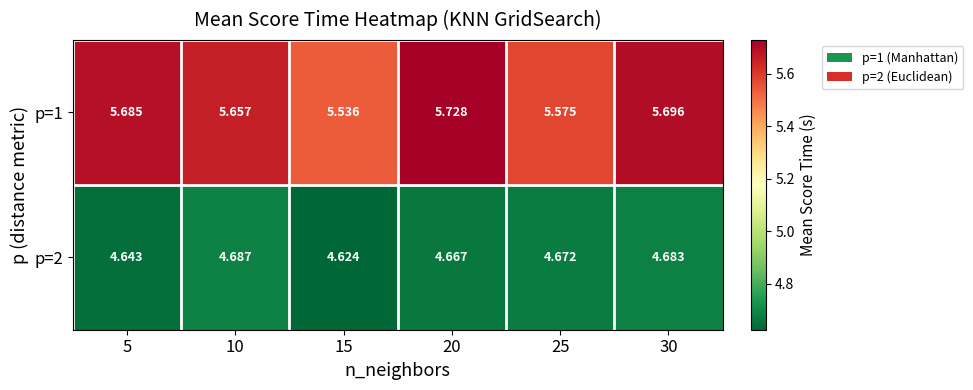

Which series changed the most between 5 and 30?

p=2